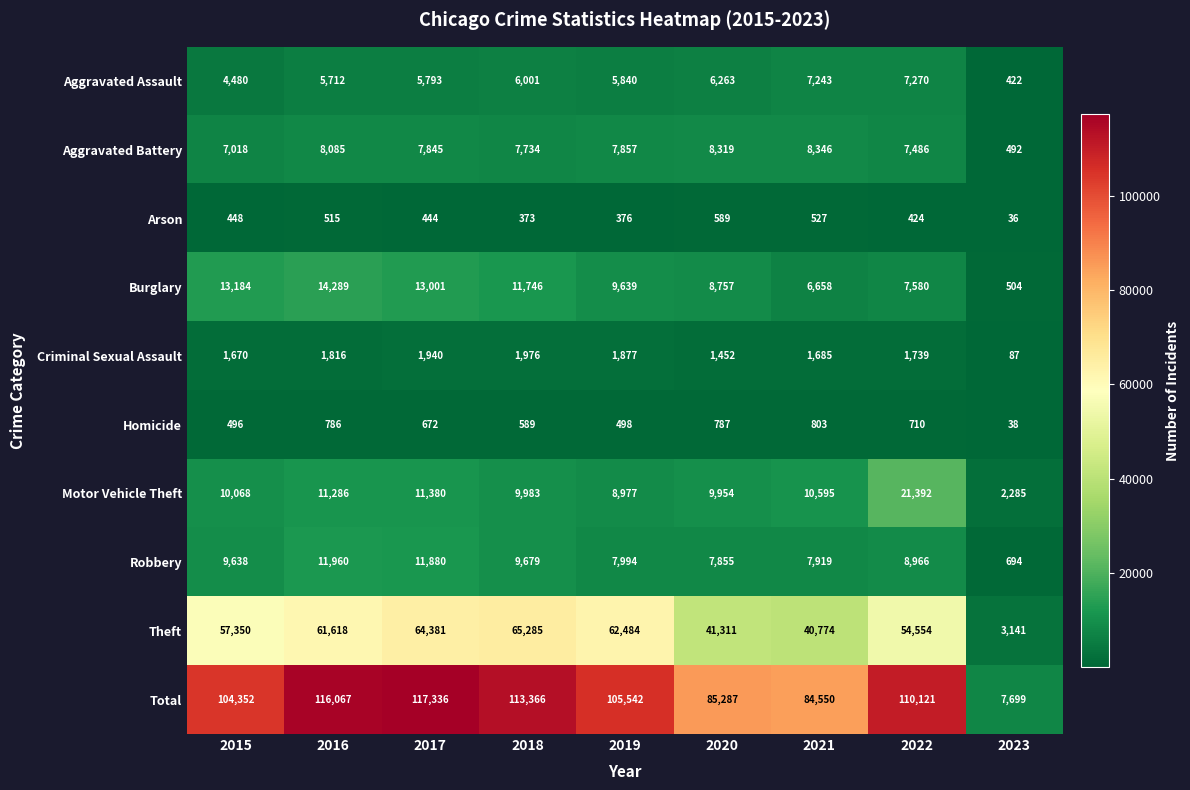

The value of Arson at 2022 is 424. True or false?

True